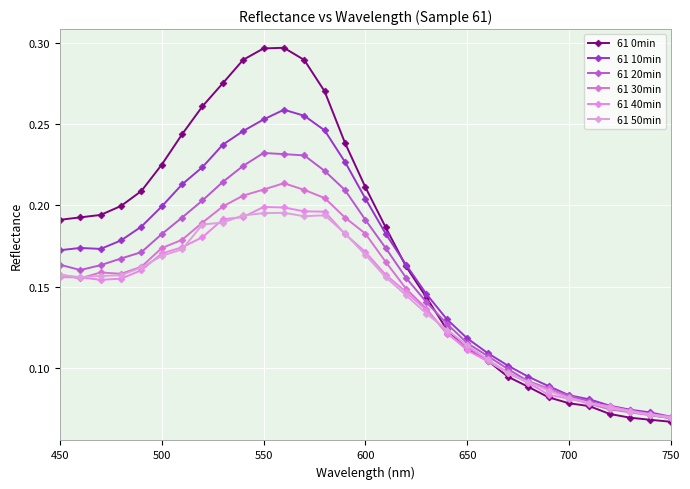

Reading left to right, extract all data points from this chart.

61 0min: 0.2	0.2	0.2	0.2	0.2	0.2	0.2	0.3	0.3	0.3	0.3	0.3	0.3	0.3	0.2	0.2	0.2	0.2	0.1	0.1	0.1	0.1	0.1	0.1	0.1	0.1	0.1	0.1	0.1	0.1	0.1
61 10min: 0.2	0.2	0.2	0.2	0.2	0.2	0.2	0.2	0.2	0.2	0.3	0.3	0.3	0.2	0.2	0.2	0.2	0.2	0.1	0.1	0.1	0.1	0.1	0.1	0.1	0.1	0.1	0.1	0.1	0.1	0.1
61 20min: 0.2	0.2	0.2	0.2	0.2	0.2	0.2	0.2	0.2	0.2	0.2	0.2	0.2	0.2	0.2	0.2	0.2	0.2	0.1	0.1	0.1	0.1	0.1	0.1	0.1	0.1	0.1	0.1	0.1	0.1	0.1
61 30min: 0.2	0.2	0.2	0.2	0.2	0.2	0.2	0.2	0.2	0.2	0.2	0.2	0.2	0.2	0.2	0.2	0.2	0.1	0.1	0.1	0.1	0.1	0.1	0.1	0.1	0.1	0.1	0.1	0.1	0.1	0.1
61 40min: 0.2	0.2	0.2	0.2	0.2	0.2	0.2	0.2	0.2	0.2	0.2	0.2	0.2	0.2	0.2	0.2	0.2	0.1	0.1	0.1	0.1	0.1	0.1	0.1	0.1	0.1	0.1	0.1	0.1	0.1	0.1
61 50min: 0.2	0.2	0.2	0.2	0.2	0.2	0.2	0.2	0.2	0.2	0.2	0.2	0.2	0.2	0.2	0.2	0.2	0.1	0.1	0.1	0.1	0.1	0.1	0.1	0.1	0.1	0.1	0.1	0.1	0.1	0.1